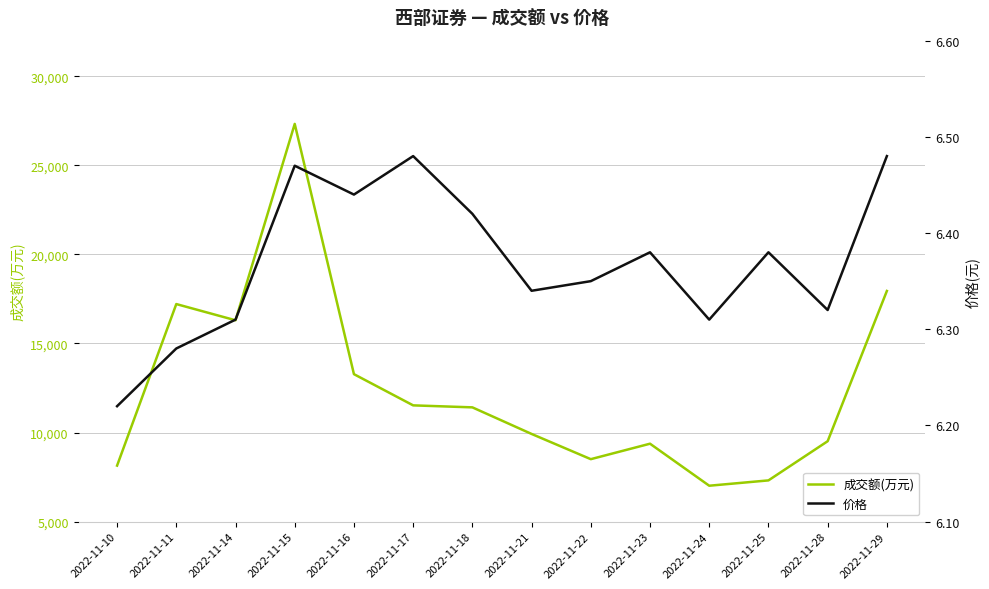

True or false: 价格 has a value of 6.5 at 2022-11-15.

True